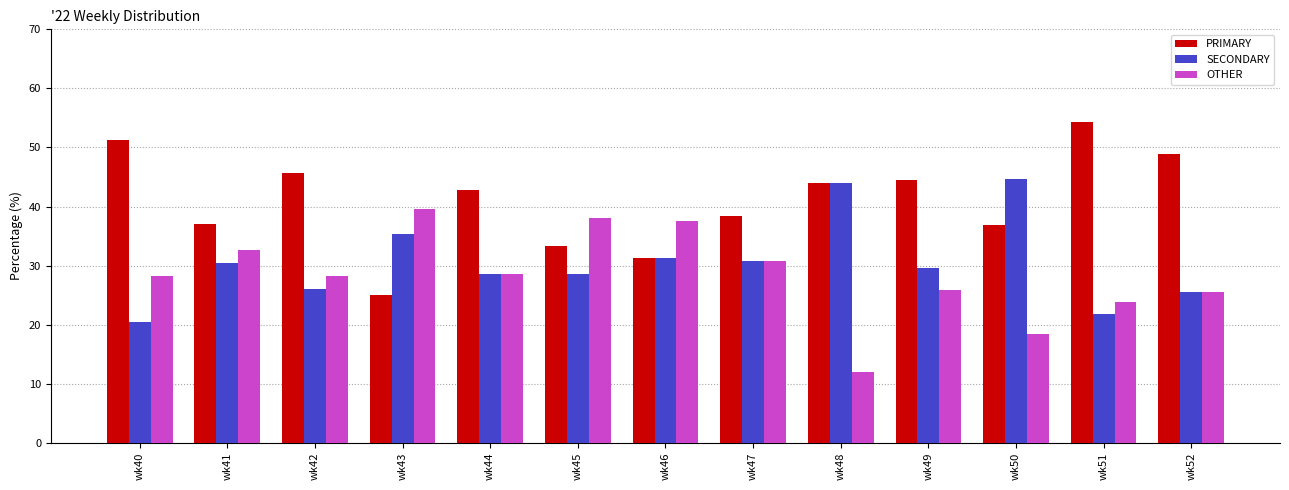

What is the sum of the OTHER values at wk45 and wk43?

77.7